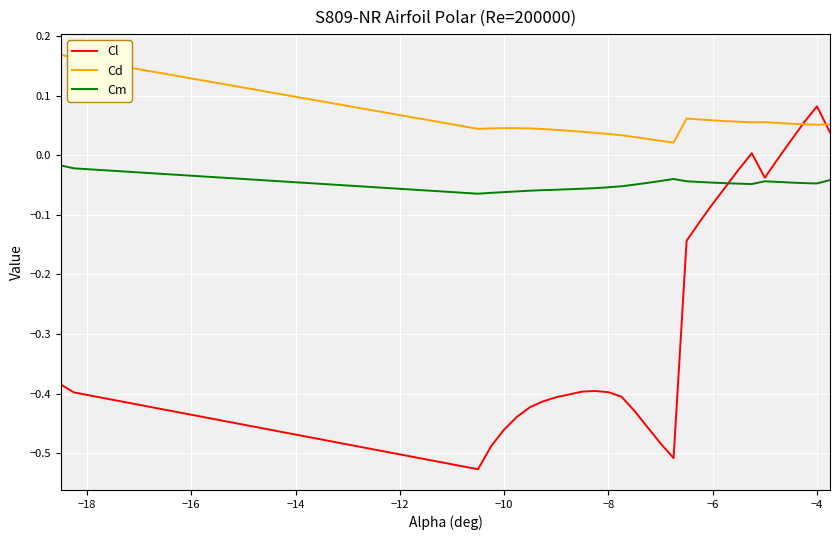

Which series has the widest spread of values?

Cl